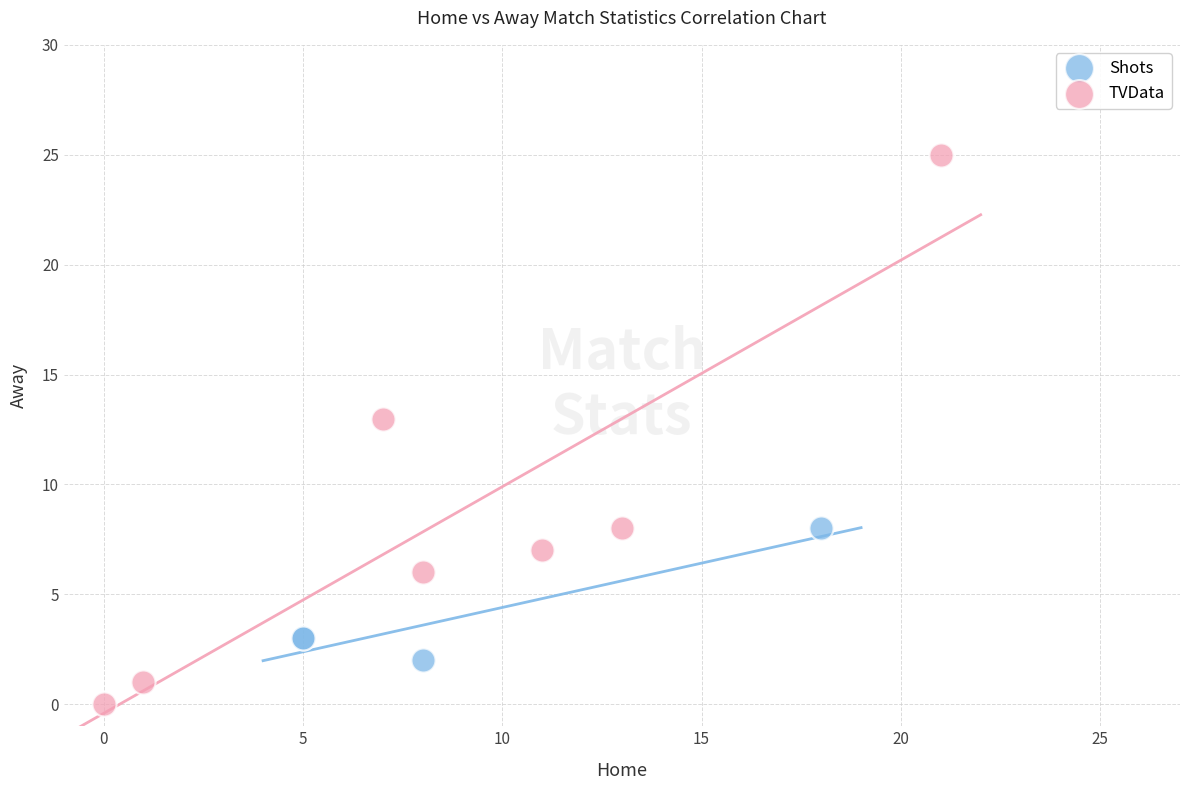

Which series contains the lowest Y value?

TVData